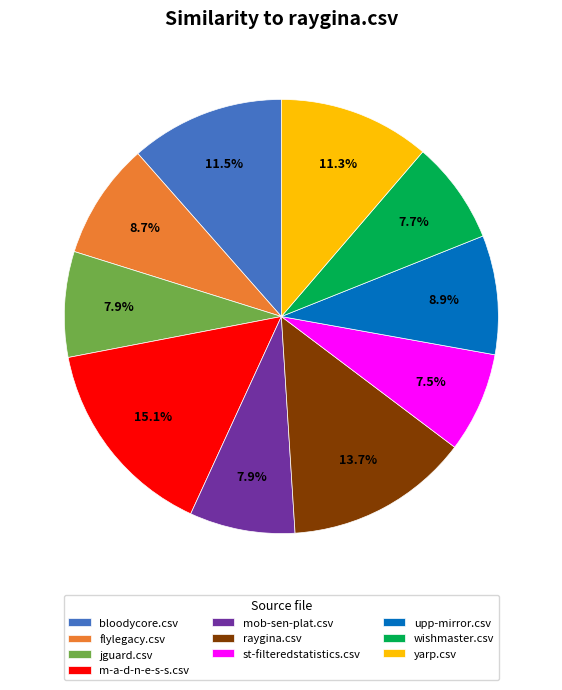

What percentage is the mob-sen-plat.csv slice, to the nearest percent?

8%